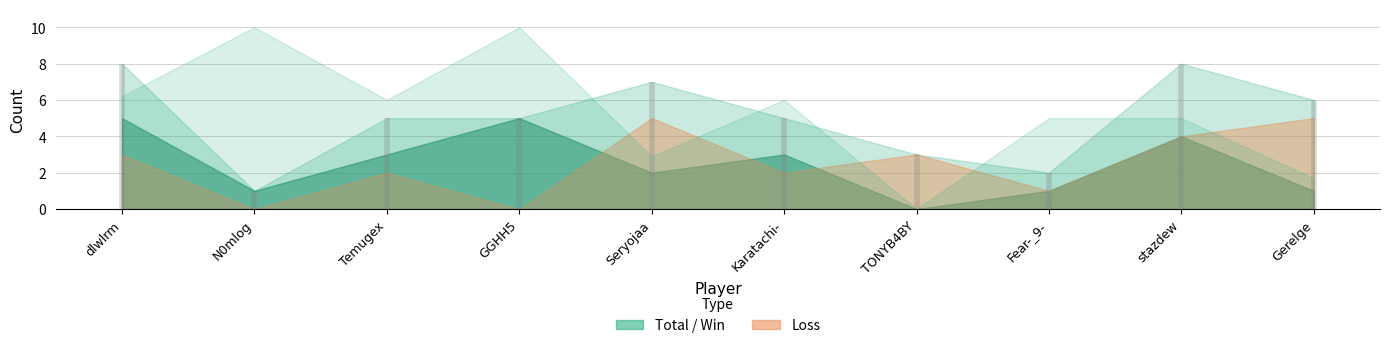

Which category has the highest value across all series?

N0mlog